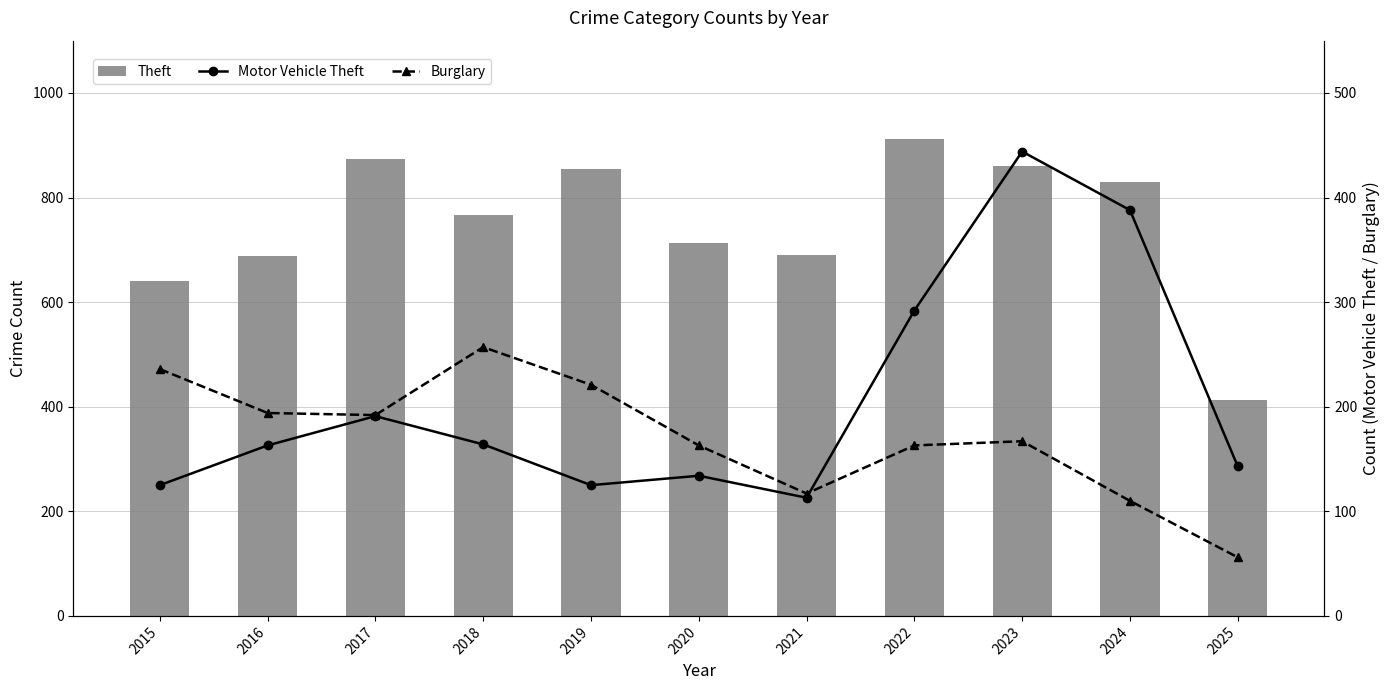

Reading right to left, list all the values displayed in this chart.

Theft: 2025=413	2024=830	2023=861	2022=912	2021=691	2020=713	2019=855	2018=767	2017=873	2016=689	2015=641
Motor Vehicle Theft: 2025=143	2024=388	2023=444	2022=292	2021=113	2020=134	2019=125	2018=164	2017=191	2016=163	2015=125
Burglary: 2025=56	2024=110	2023=167	2022=163	2021=117	2020=163	2019=221	2018=257	2017=192	2016=194	2015=236